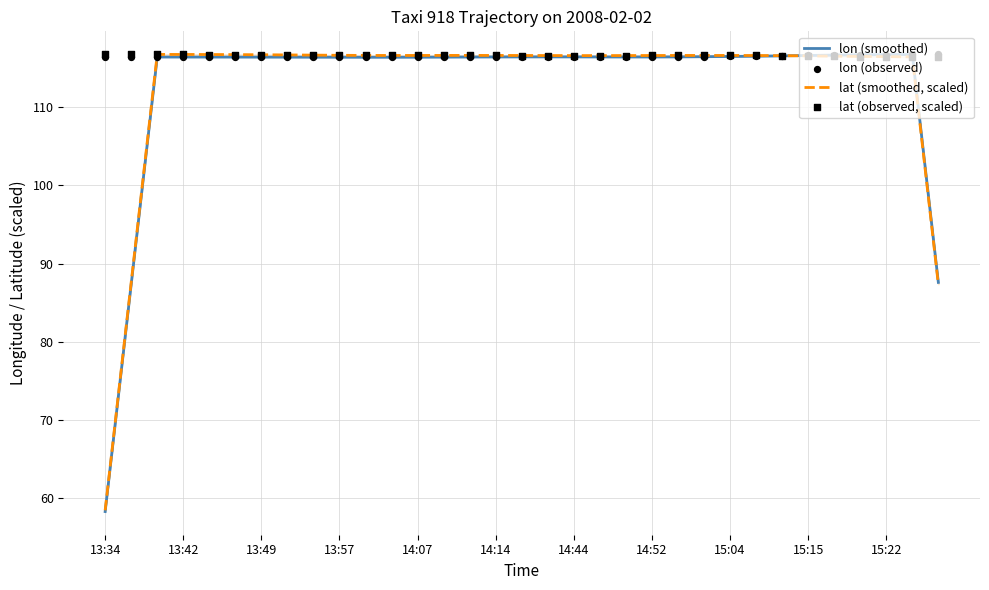

At which label does lat (smoothed, scaled) reach its minimum?

13:34